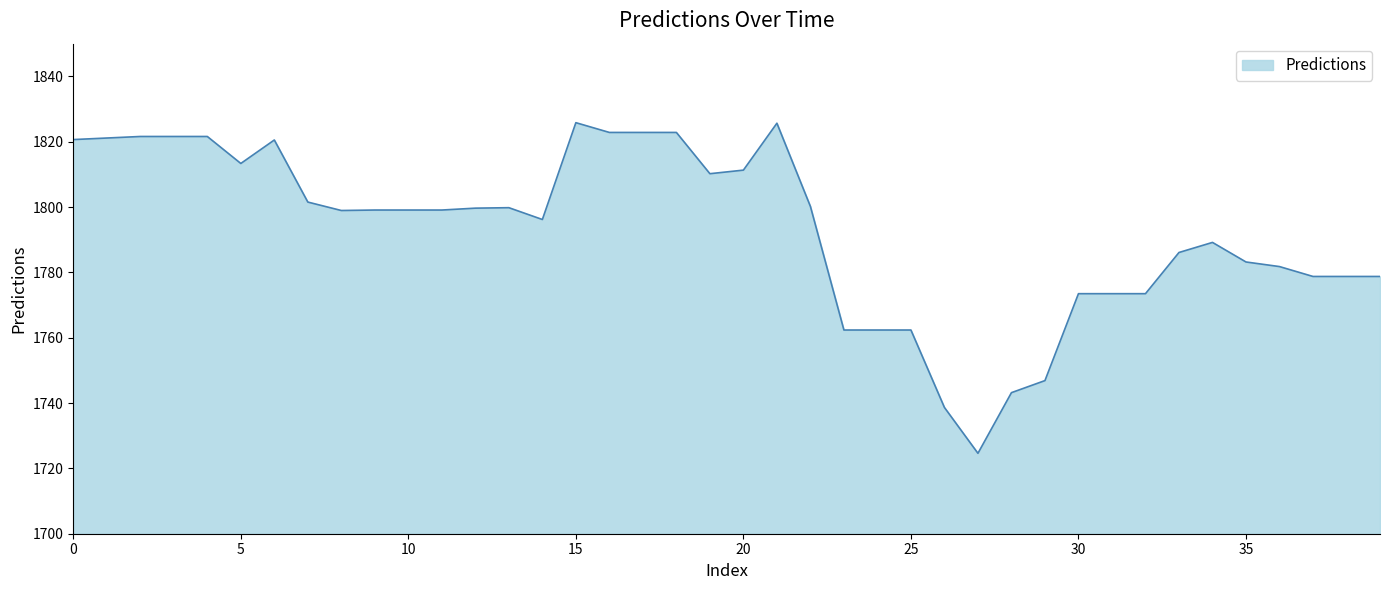

What is the difference between the second highest and minimum values?

101.0